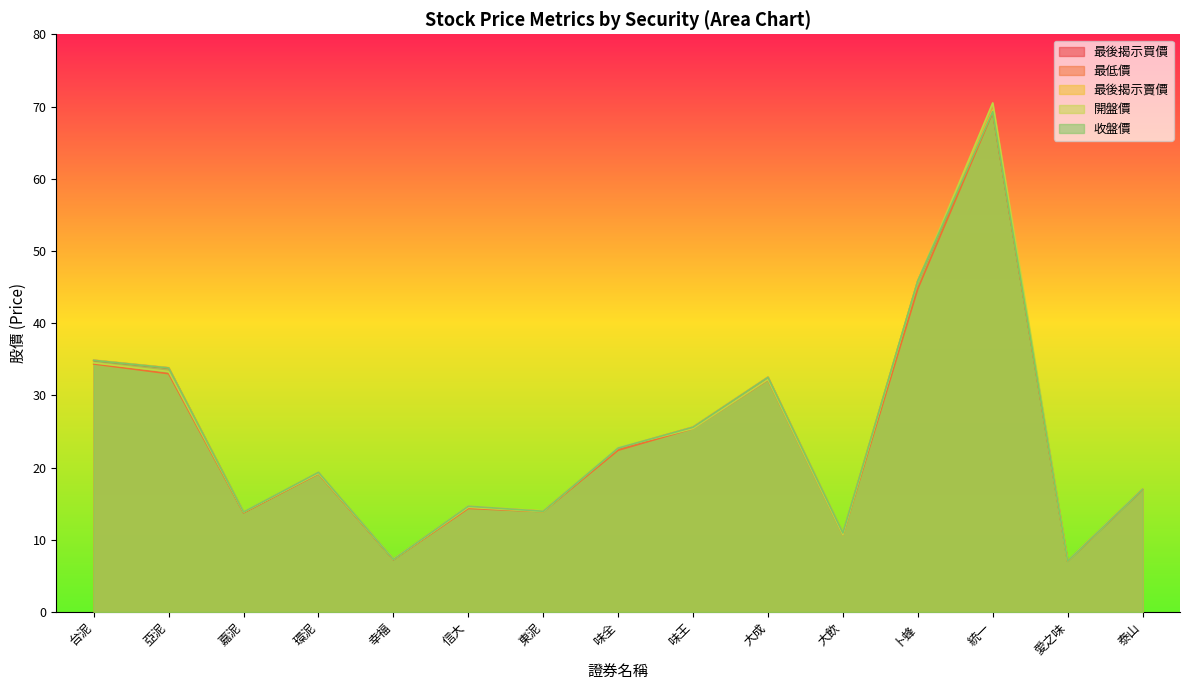

At which label does 收盤價 reach its peak?

統一